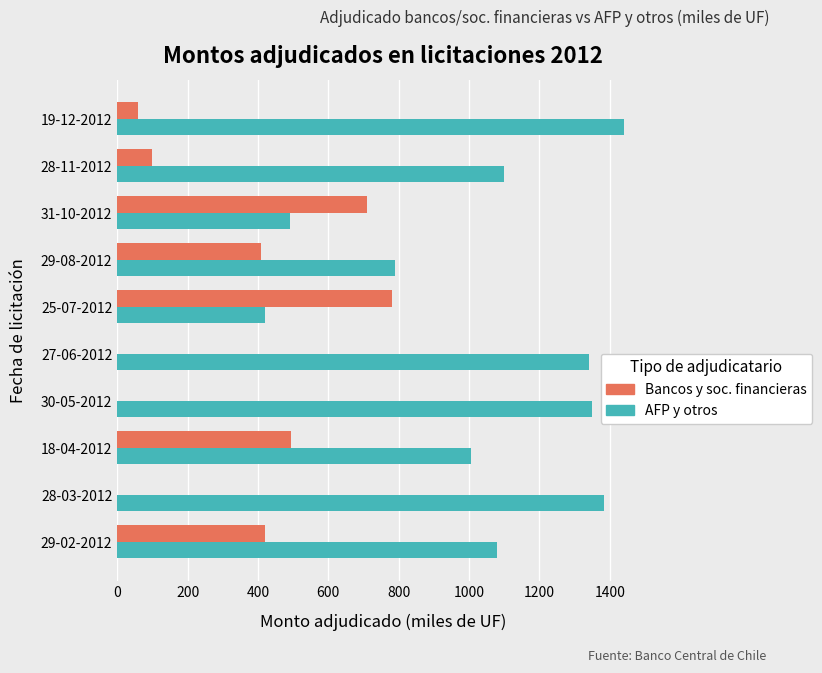

Which label corresponds to the largest value in the chart?

19-12-2012